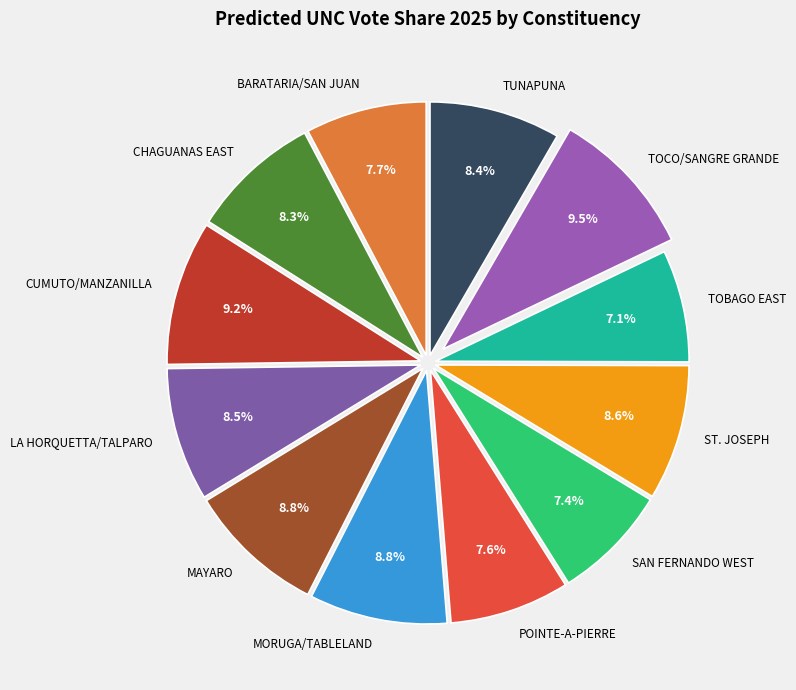

What percentage do MORUGA/TABLELAND and CUMUTO/MANZANILLA together represent?

18.0%